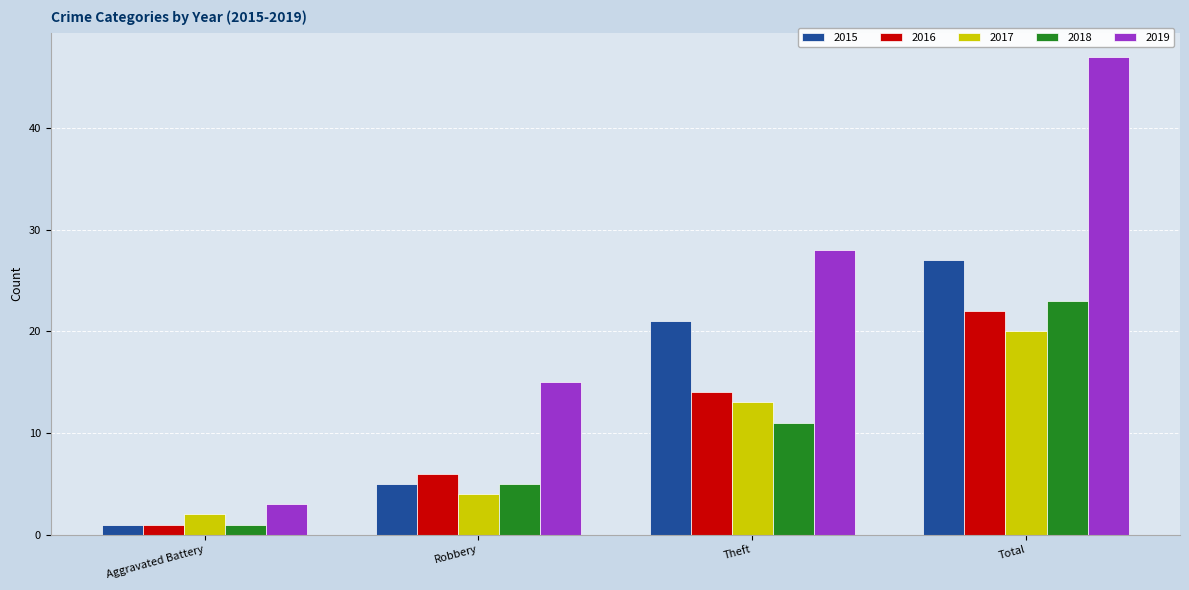

How many values in the 2016 series are below 14?

2